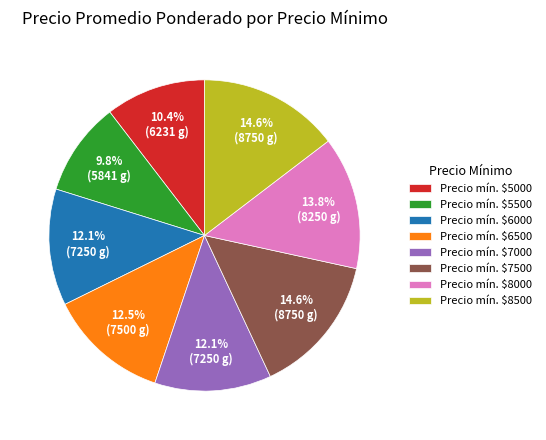

Is there any slice that represents more than half of the pie?

No